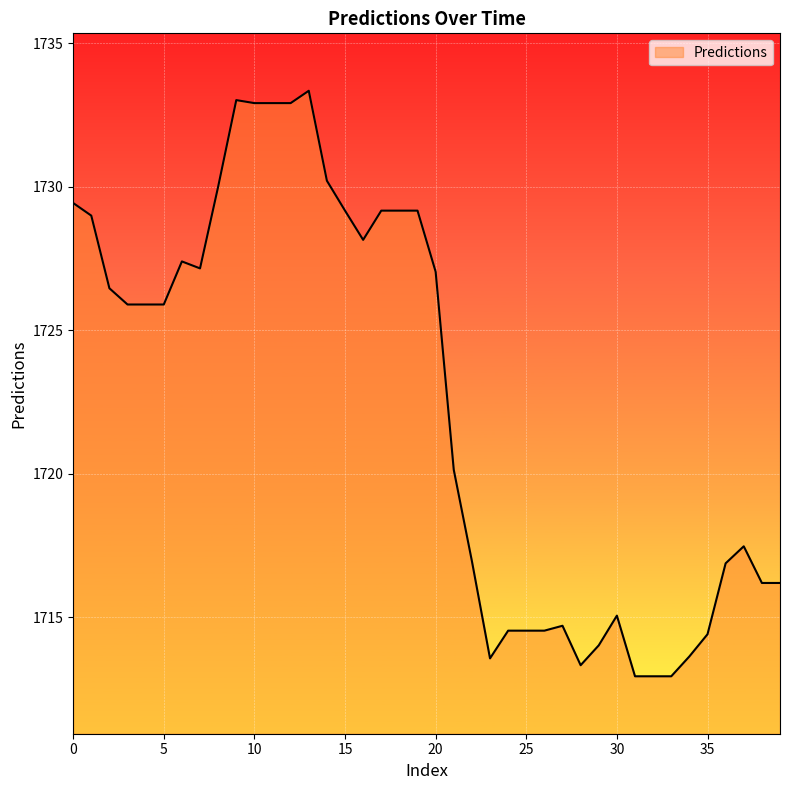

Does the chart display data point markers on the line(s)?

No